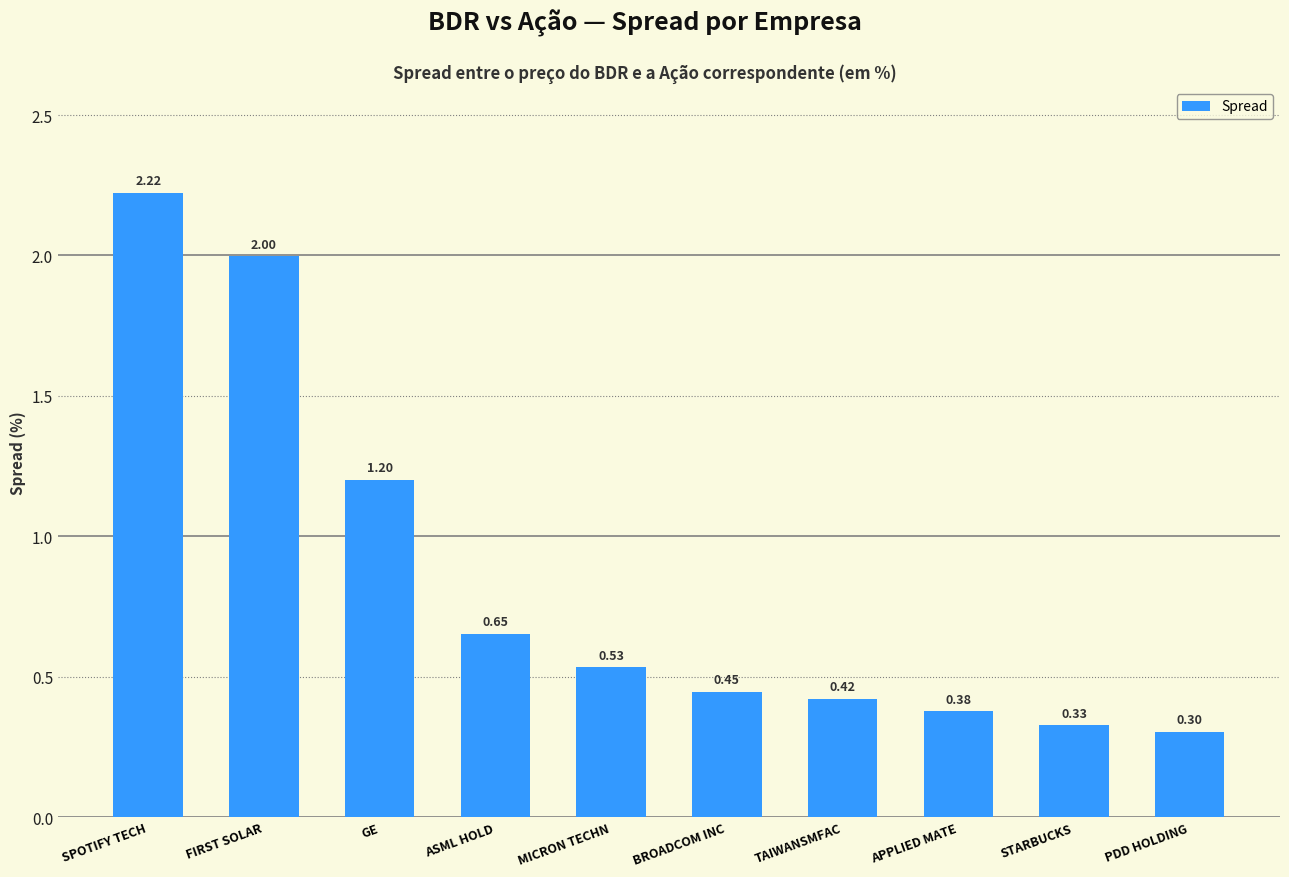

What is the difference between the second highest and second lowest values?

1.7